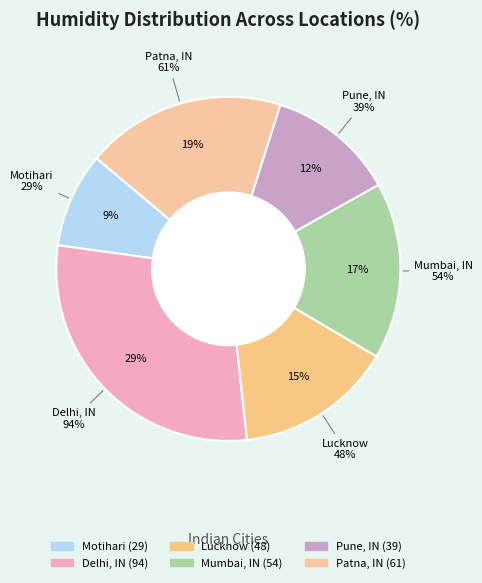

To the nearest percent, what percentage of the pie is Delhi, IN?

29%